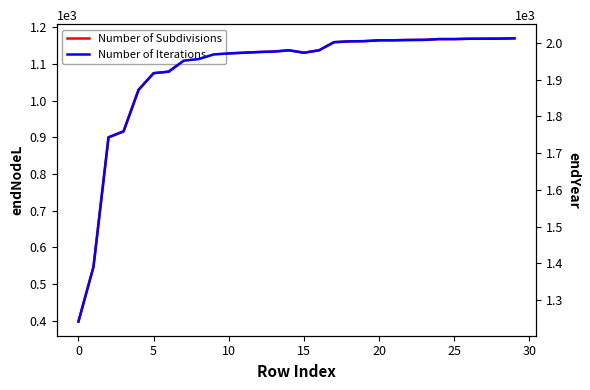

Which series has the widest spread of values?

endNodeL (Subdivisions)